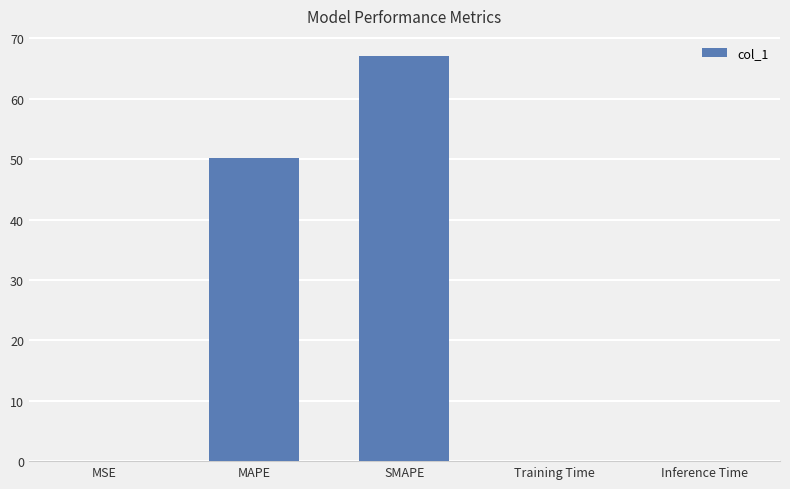

What is the greatest value displayed?

67.1